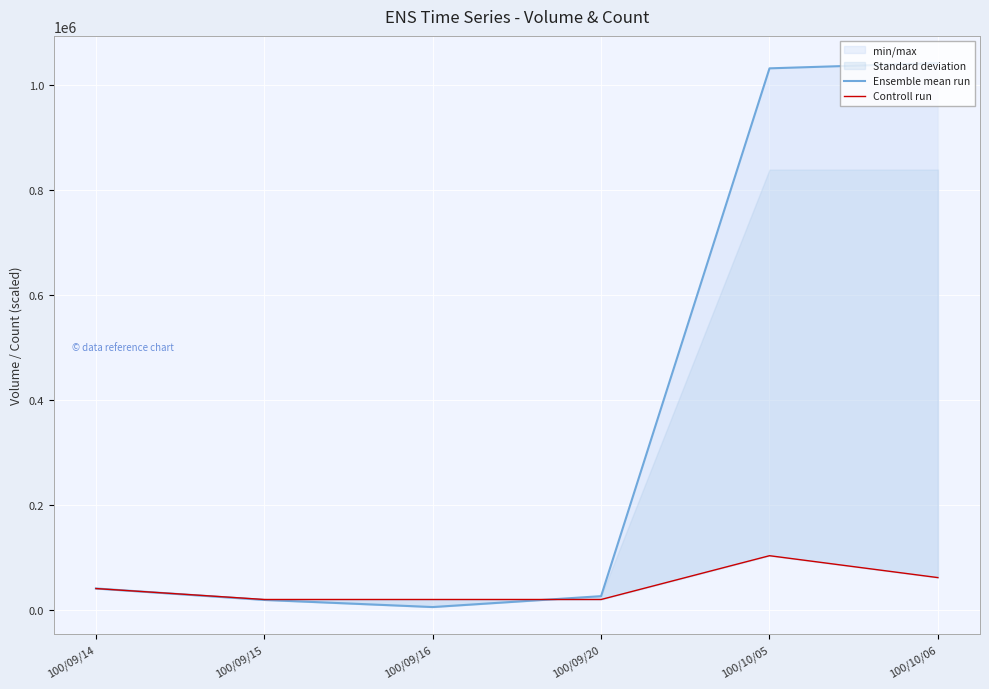

What is the label of the 6th point from the left?

100/10/06